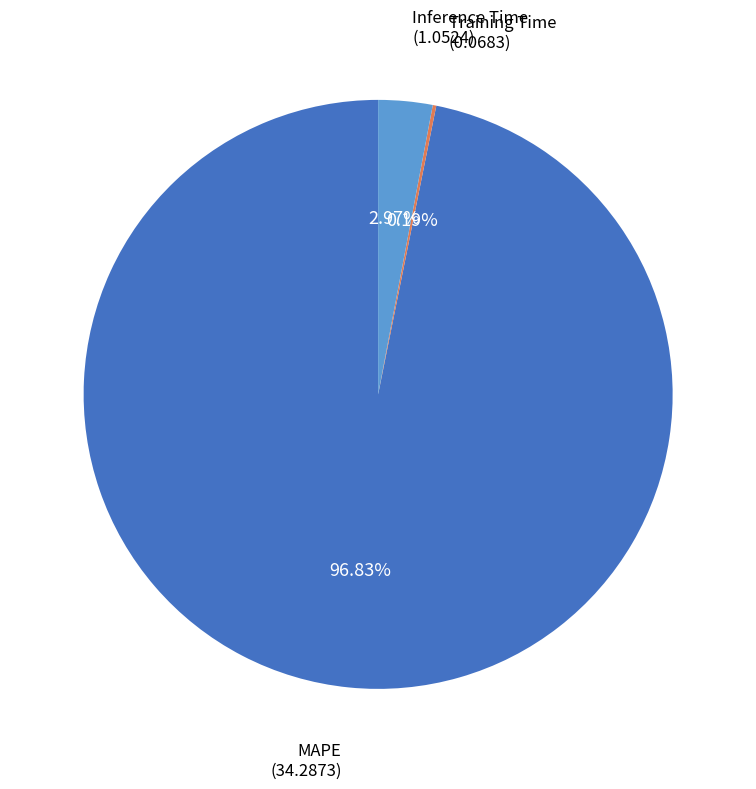

Which slice is the largest?

MAPE